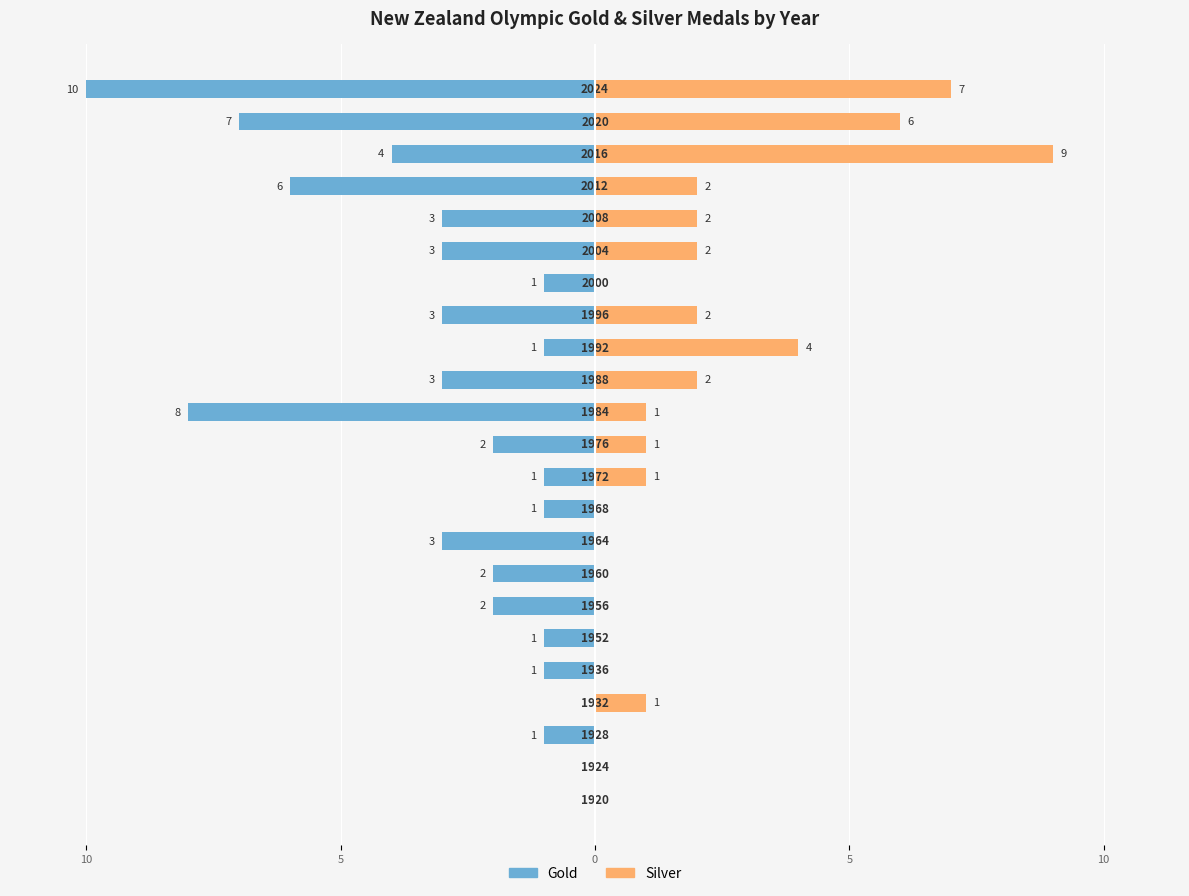

The Gold series shows -2 at 22. True or false?

False